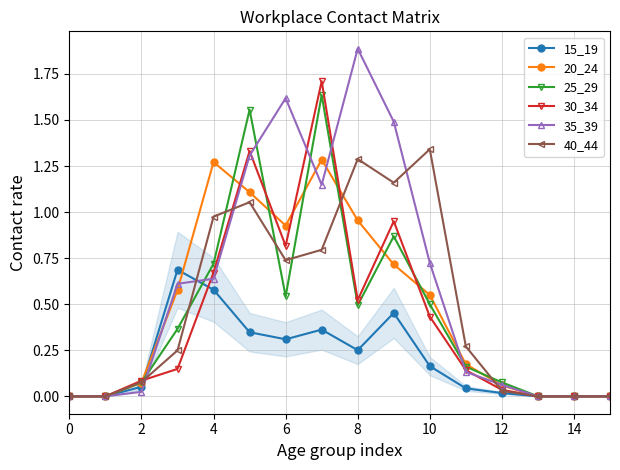

Which series has the widest spread of values?

35_39